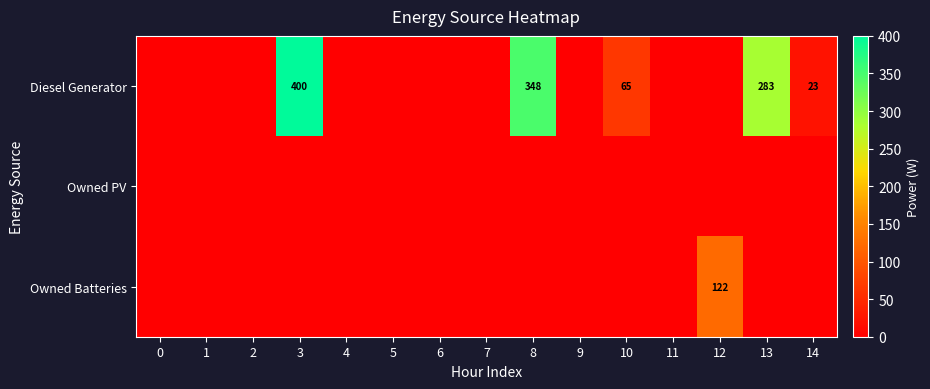

The value of Diesel Generator at 13 is 283. True or false?

True